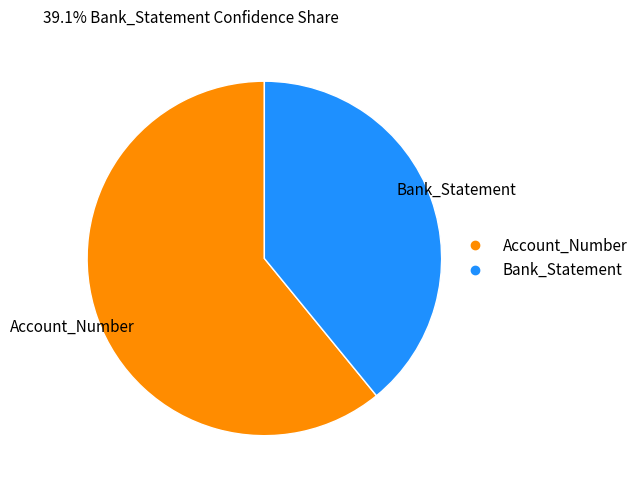

Combined, do Bank_Statement and Account_Number account for over 50%?

Yes